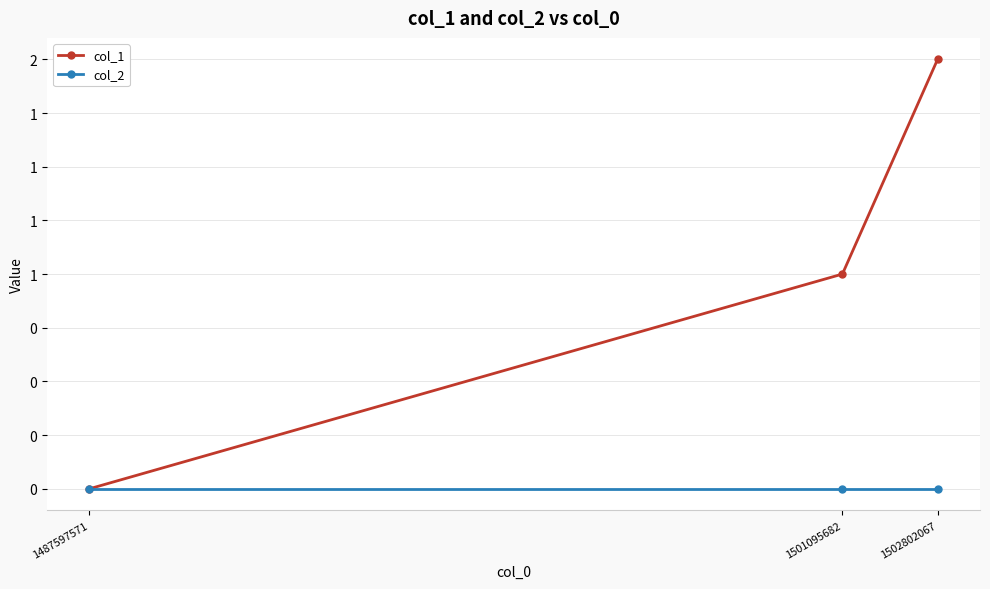

What are all the series names shown in the legend?

col_1, col_2